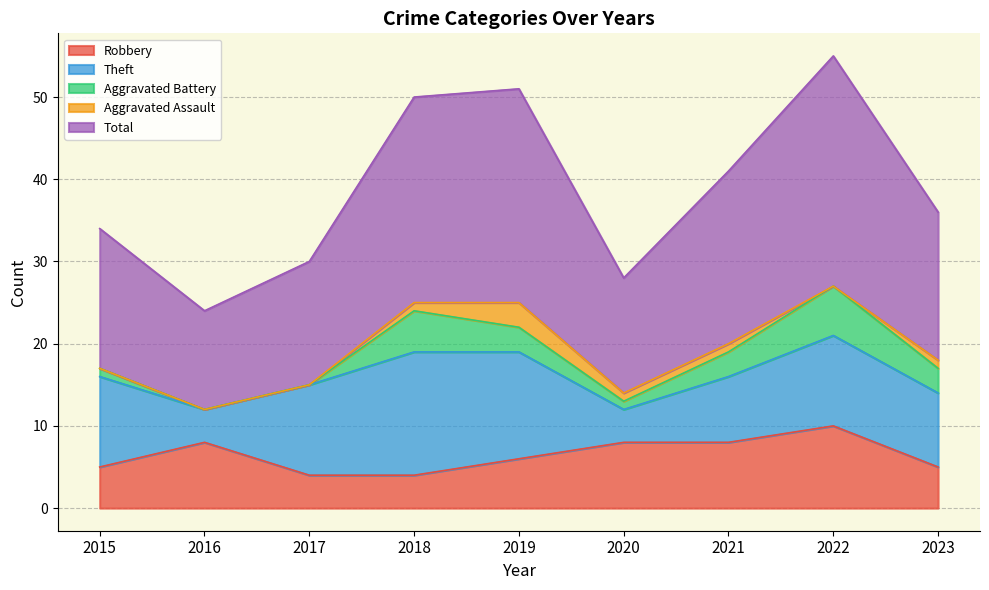

What is the value of the Robbery point at the 1st from the left?

5